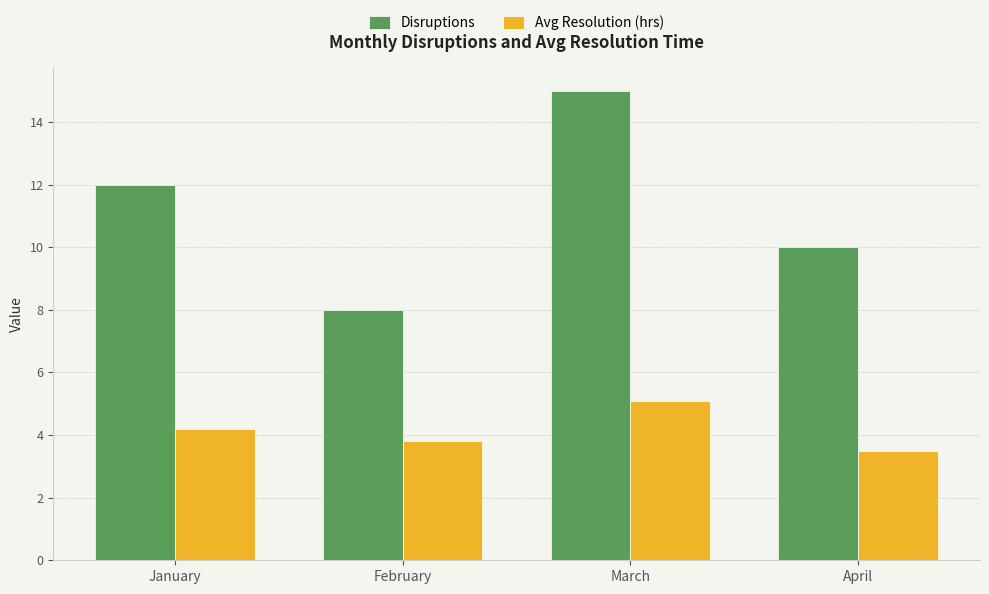

What is the value of the Disruptions bar at the 2nd from the left?

8.0